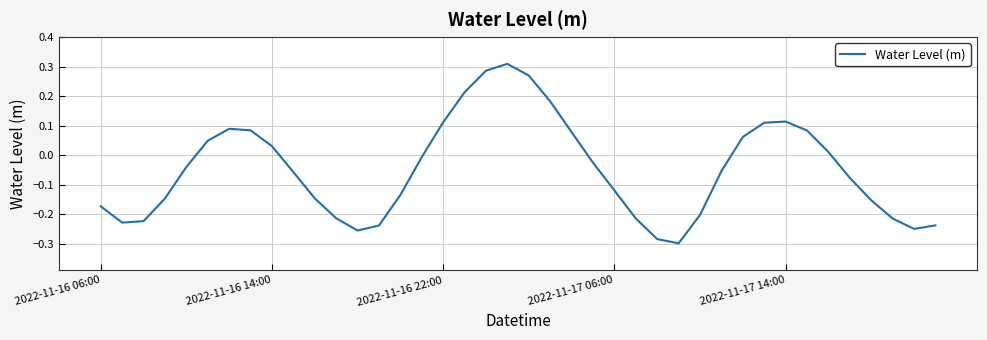

How many values are above zero?

16